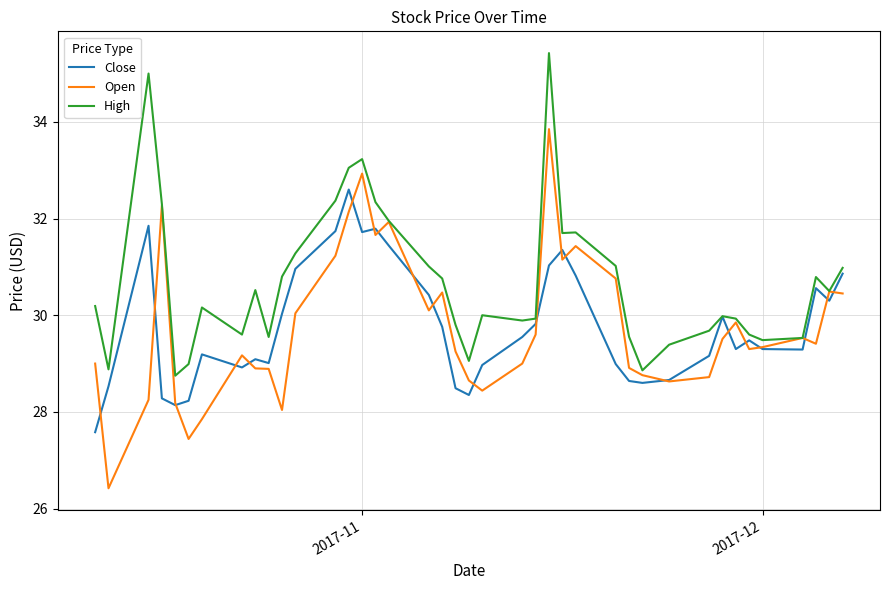

Rank the series by their maximum value, from highest to lowest.

High, Open, Close